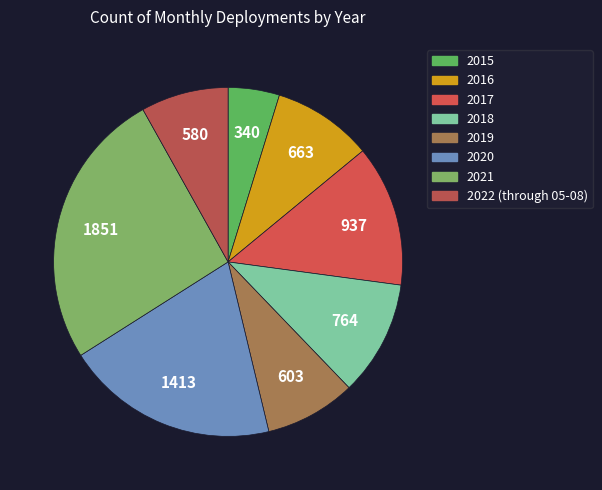

Is it true that 2019 is 17% of the pie?

False